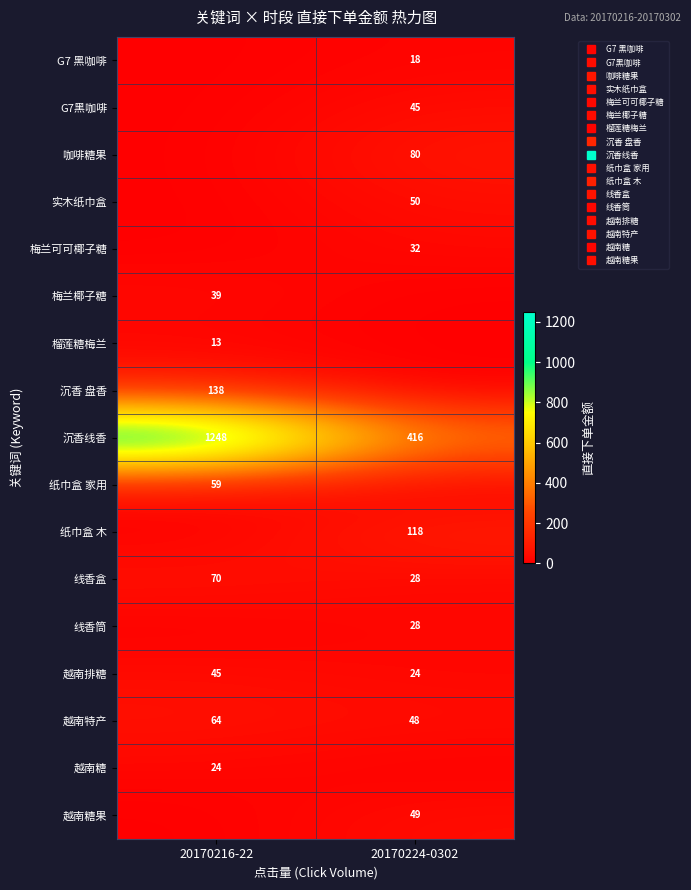

The 榴莲糖梅兰 series shows -8 at 20170224-0302. True or false?

False